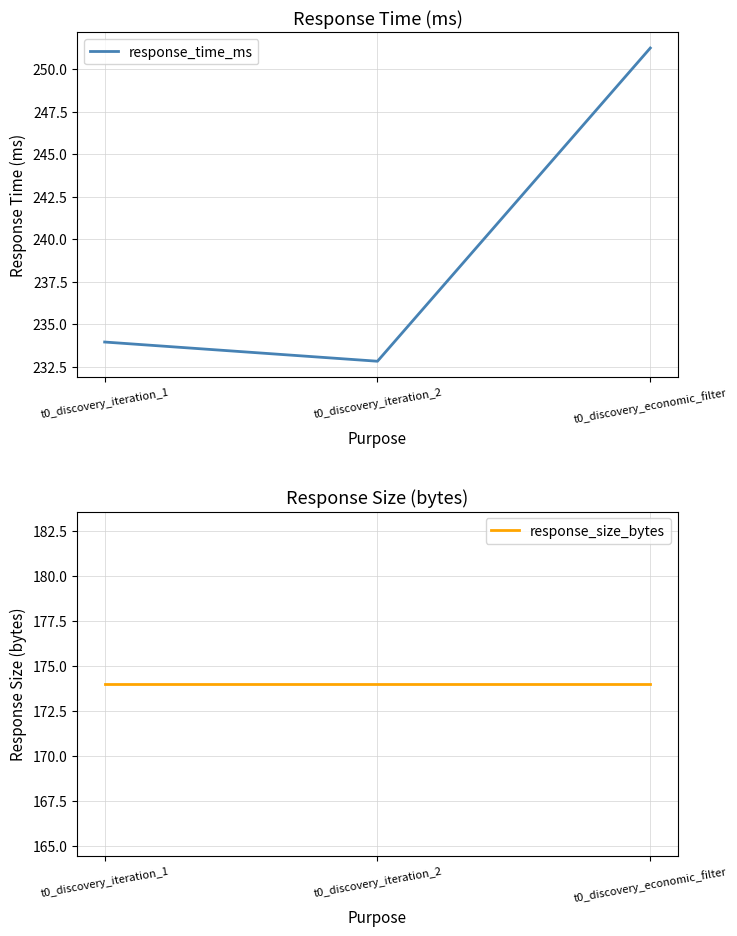

Where does the response_time_ms series first go above 233?

t0_discovery_iteration_1